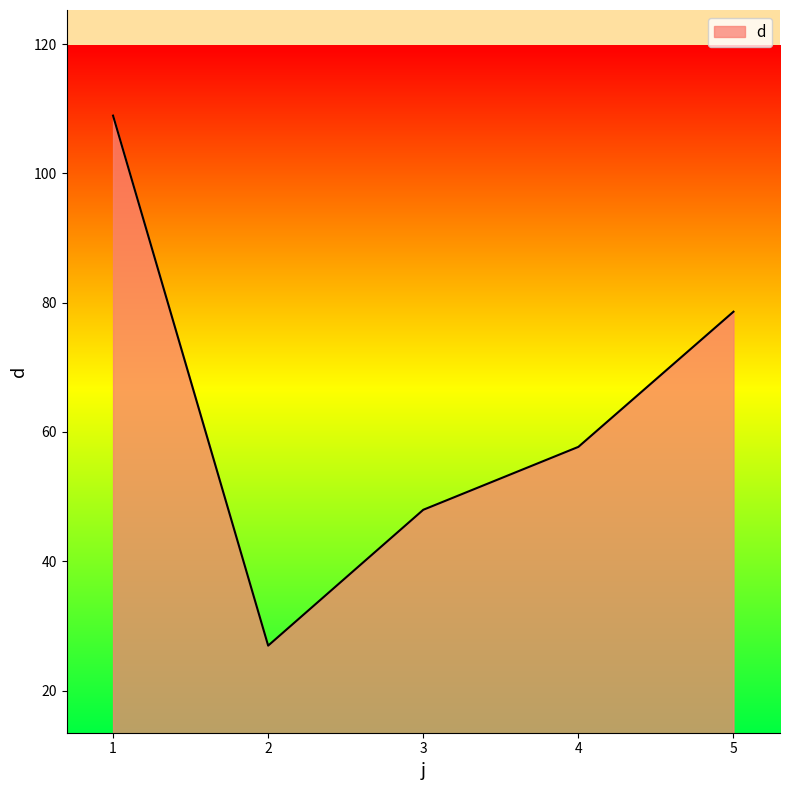

What is the change in value from 1 to 3?

-61.0